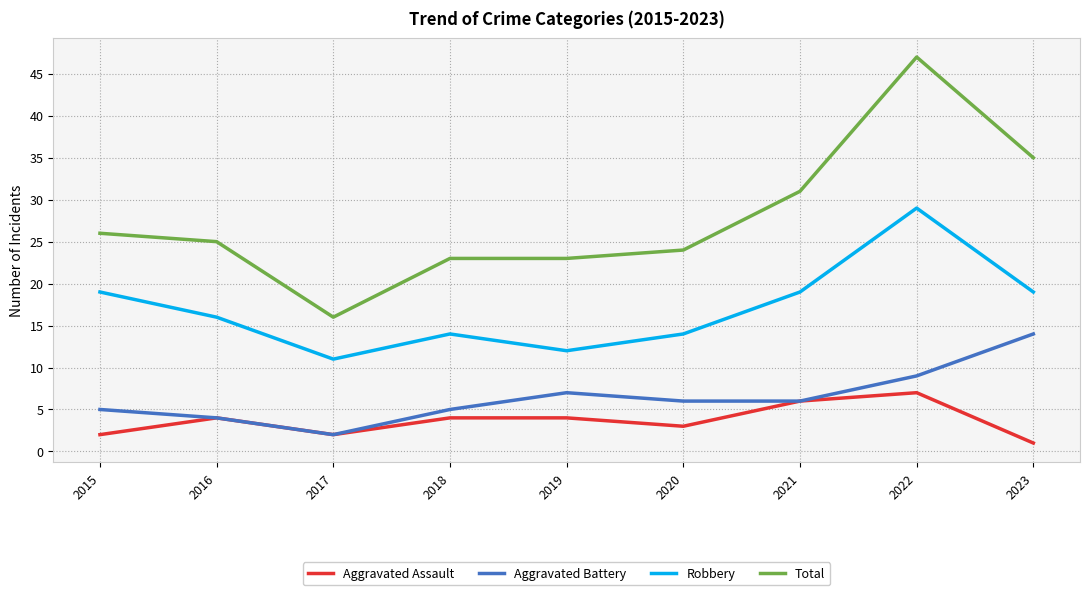

What is the difference between the Aggravated Battery values at 2022 and 2019?

2